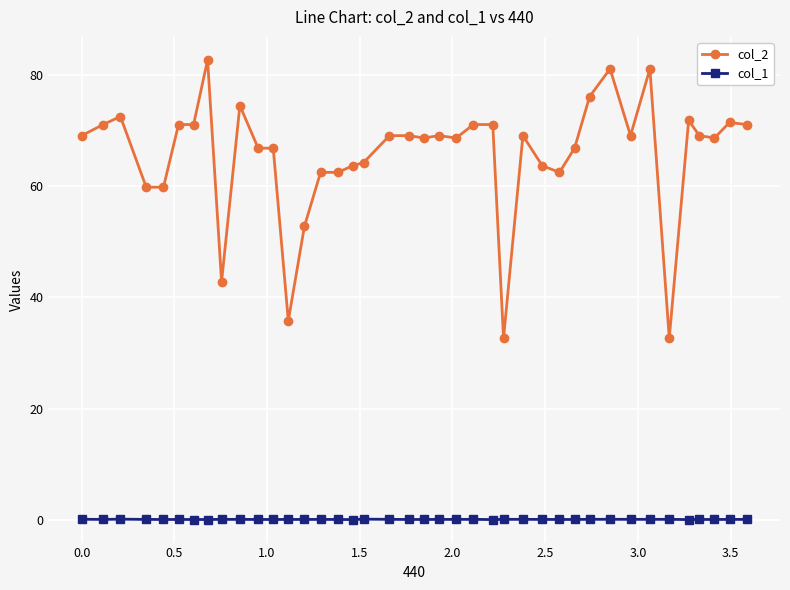

True or false: col_1 and col_2 cross at least once.

False